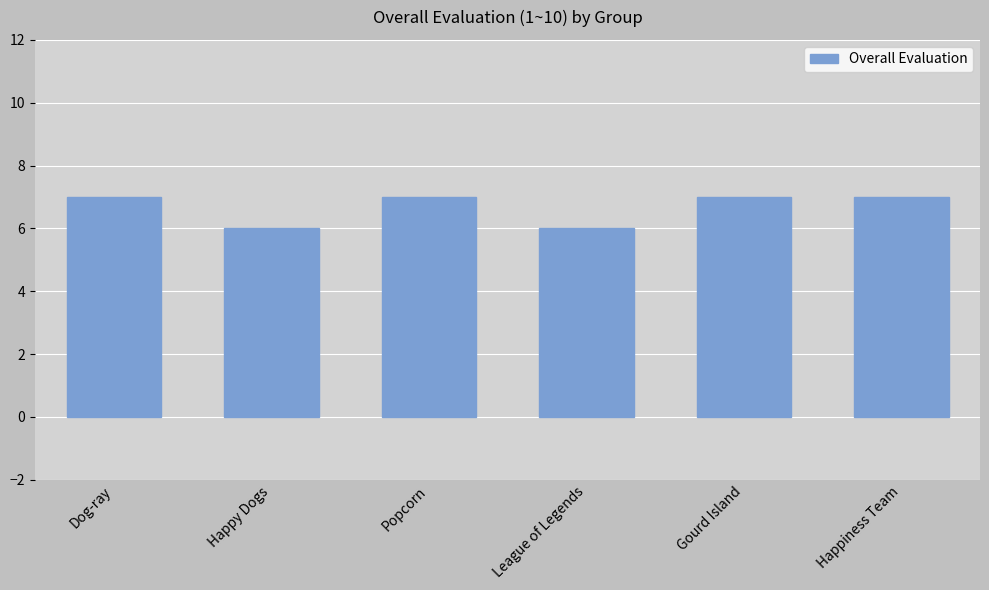

Count the number of data series in this chart.

1